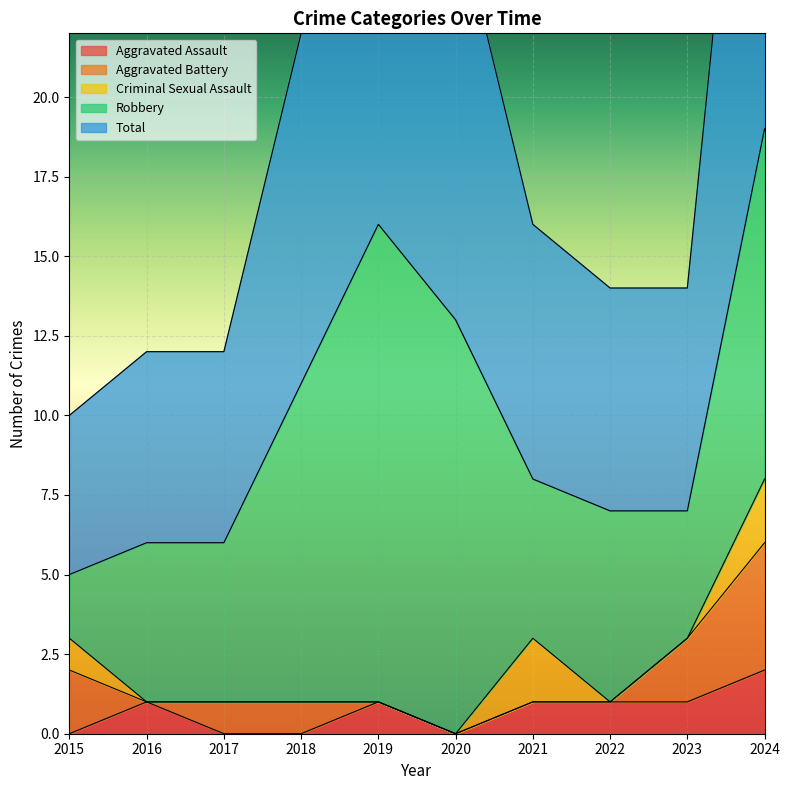

What is the difference between the maximum and minimum values in the Aggravated Battery series?

4